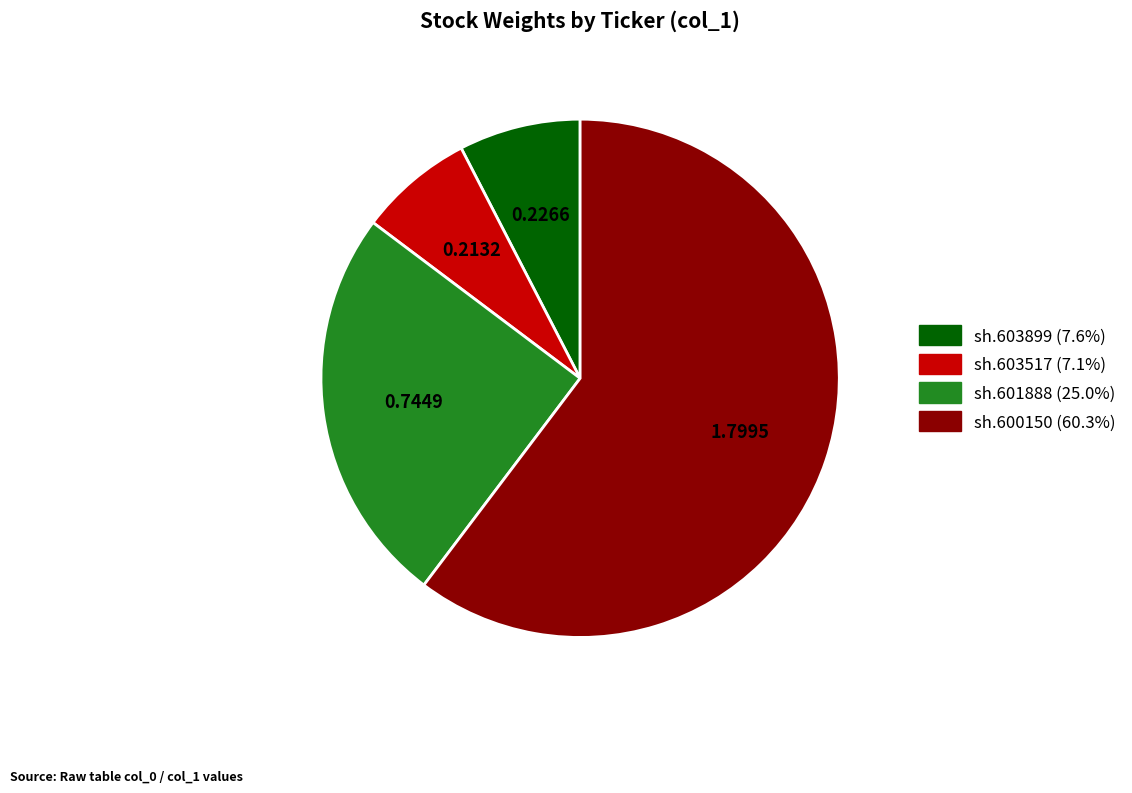

Which category accounts for the majority?

sh.600150